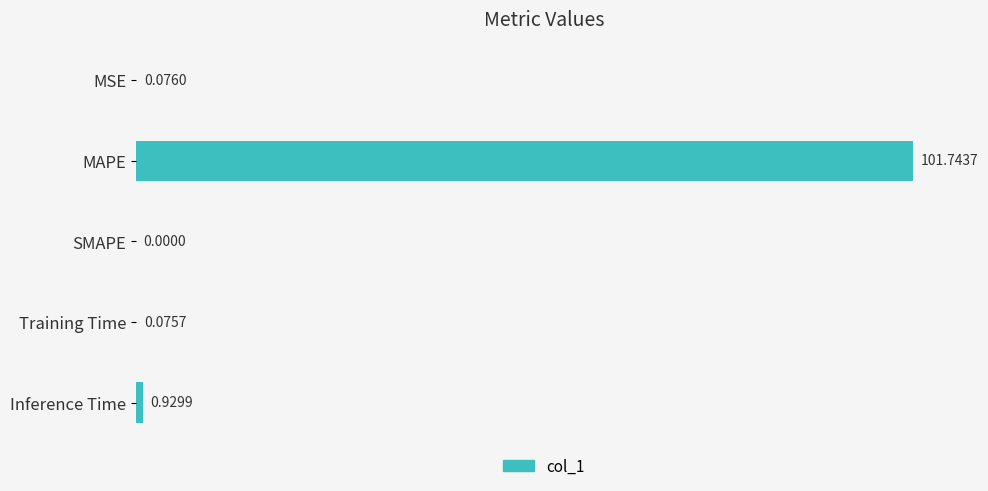

What is the sum of all values?

102.8